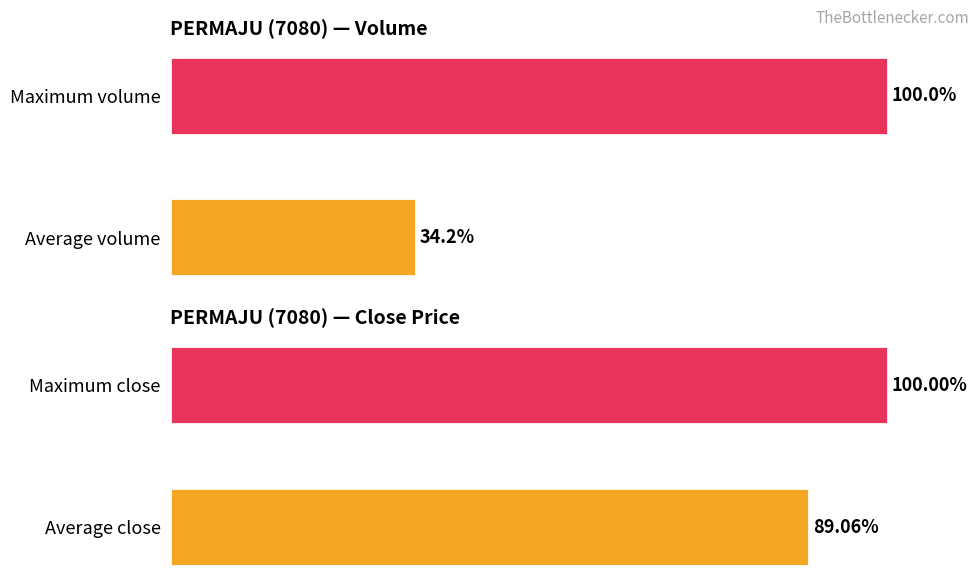

Reading left to right, extract all data points from this chart.

vol: 100.0	34.2
close: 100.0	89.1